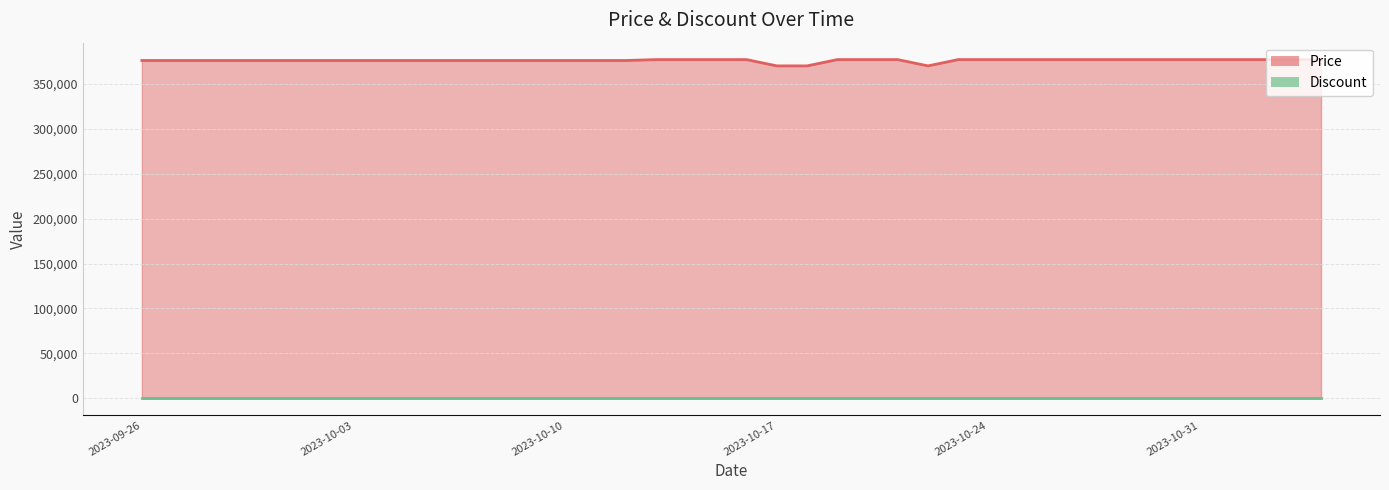

What is the difference between the maximum and second lowest values in the Price series?

7000